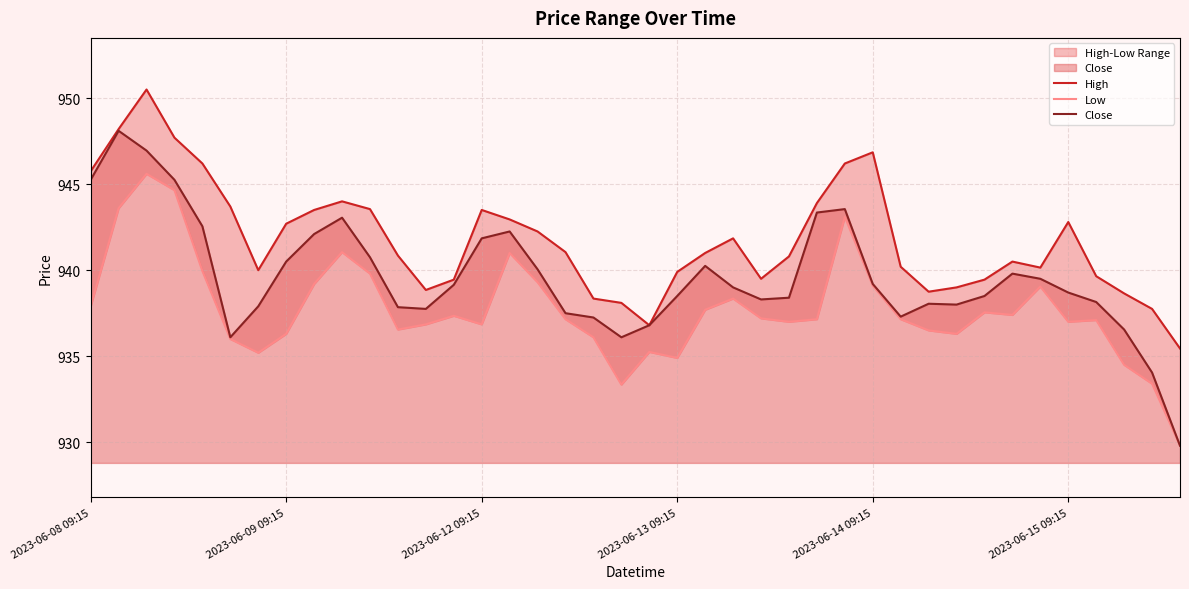

What is the sum of all Close values?

37584.0